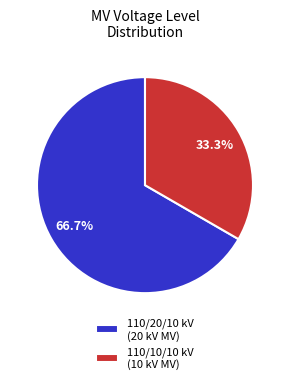

What percentage do 110/10/10 kV (10 kV MV) and 110/20/10 kV (20 kV MV) together represent?

100.0%